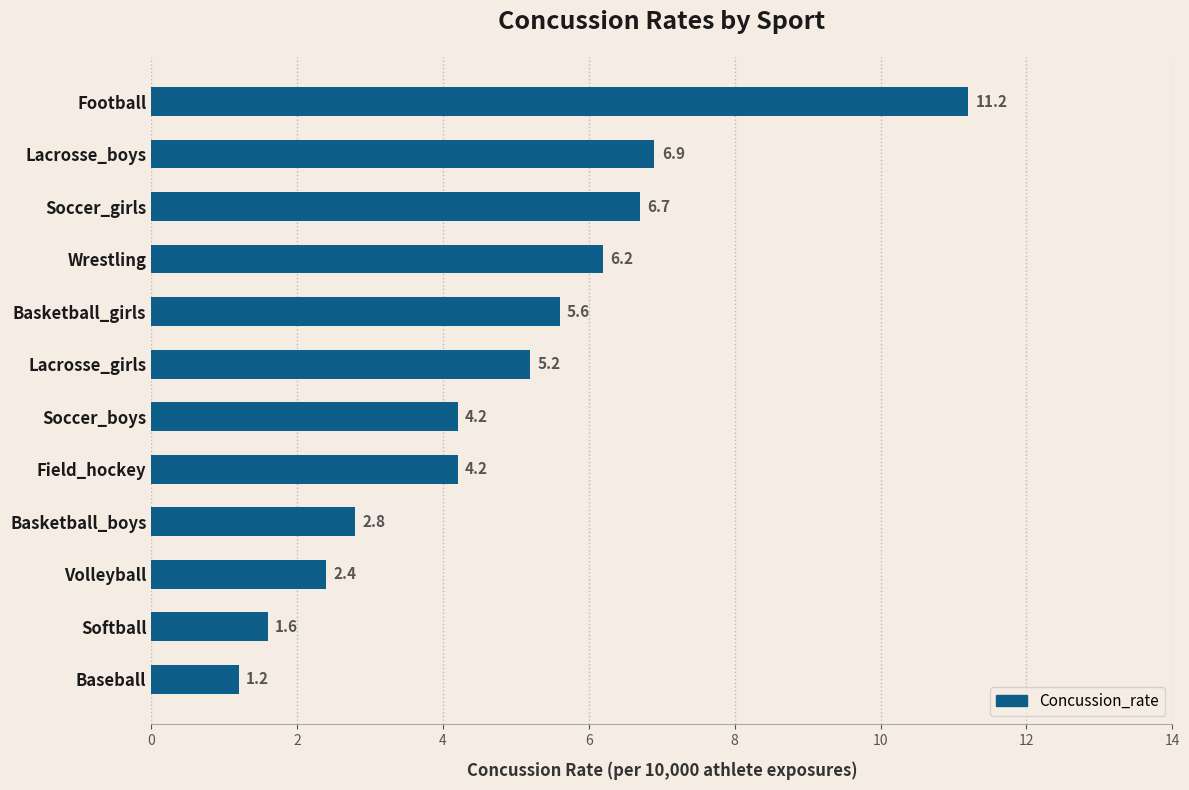

Does the chart contain stacked bars?

No